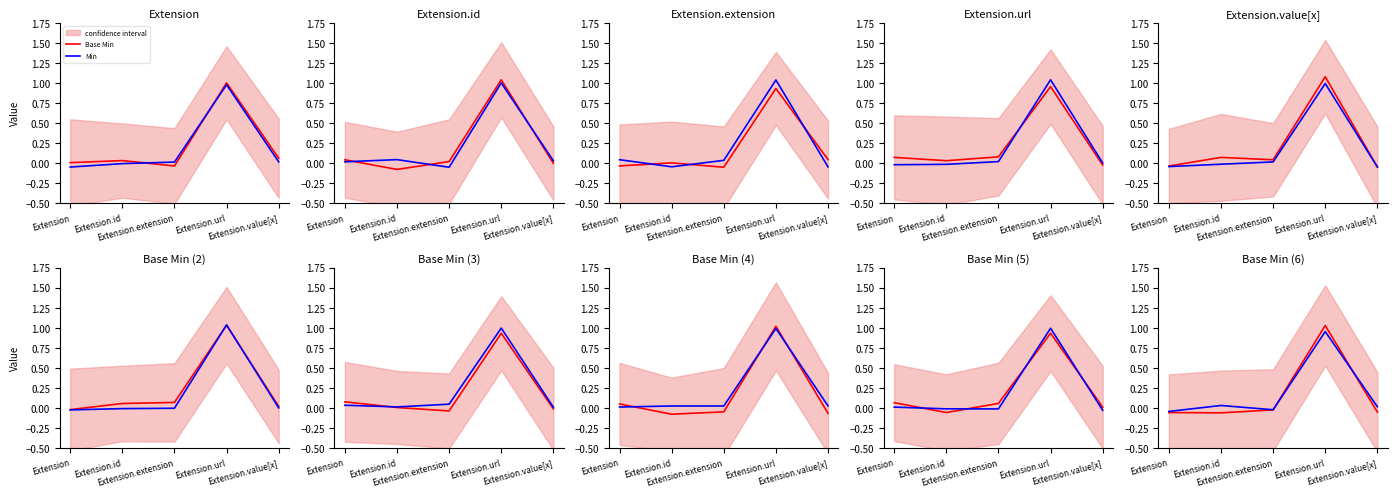

What is the difference between the Min values at Extension.url and Extension?

1.0